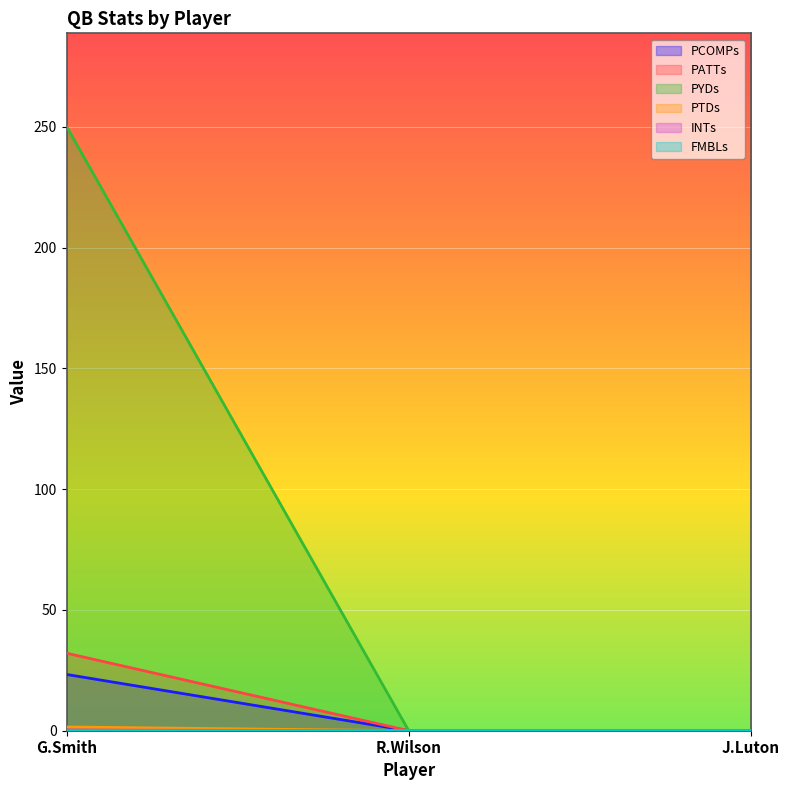

Which series has the largest total across all categories?

PYDs